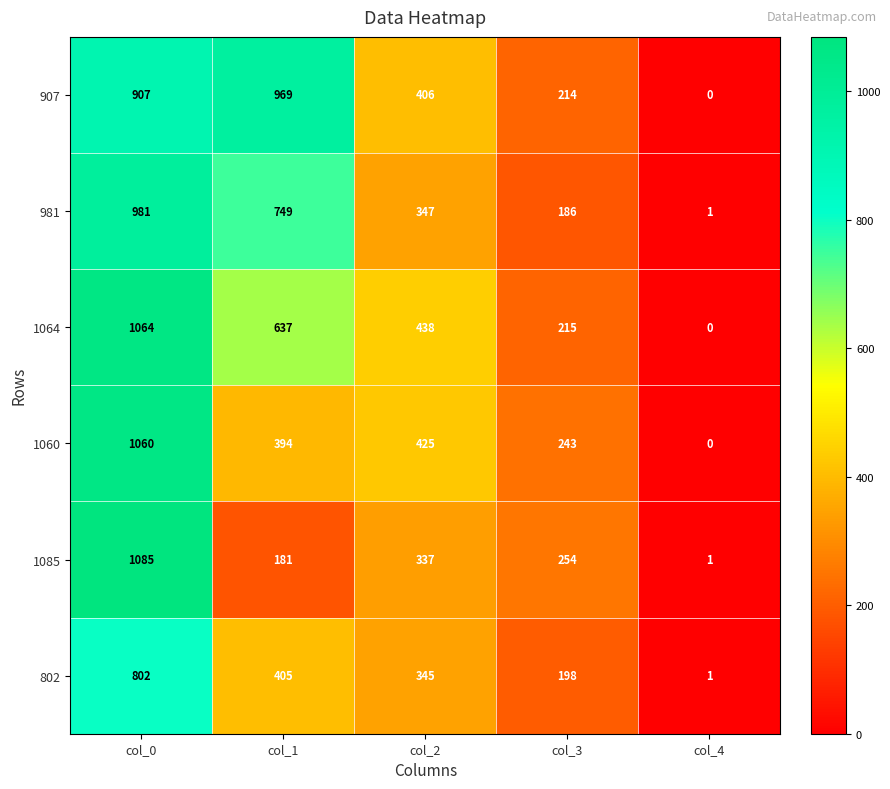

At which category is the sum across all series the highest?

col_0